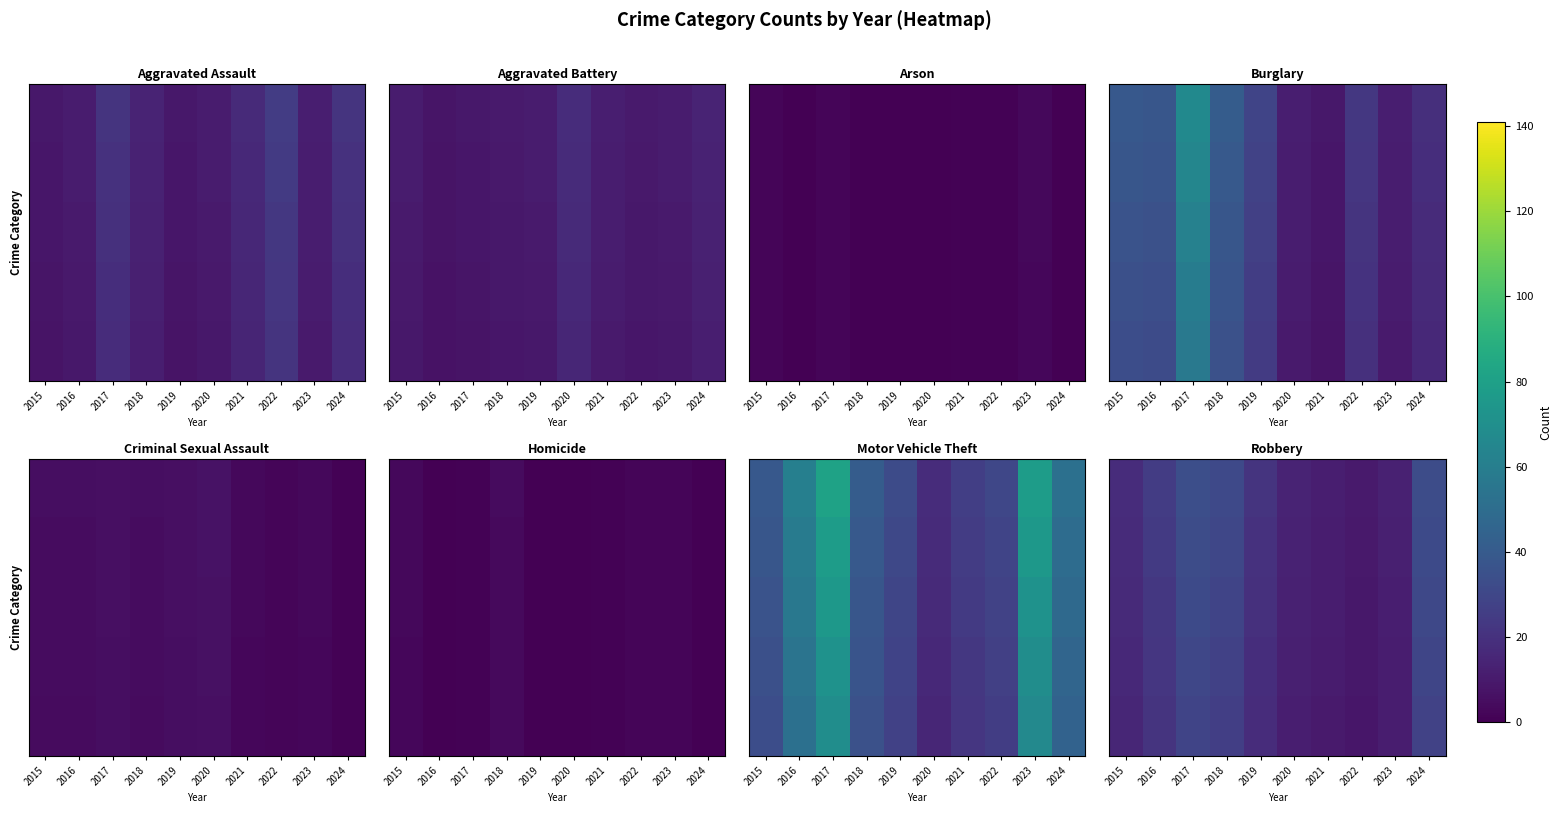

What is the difference between the highest and lowest values at 2023?

2.0